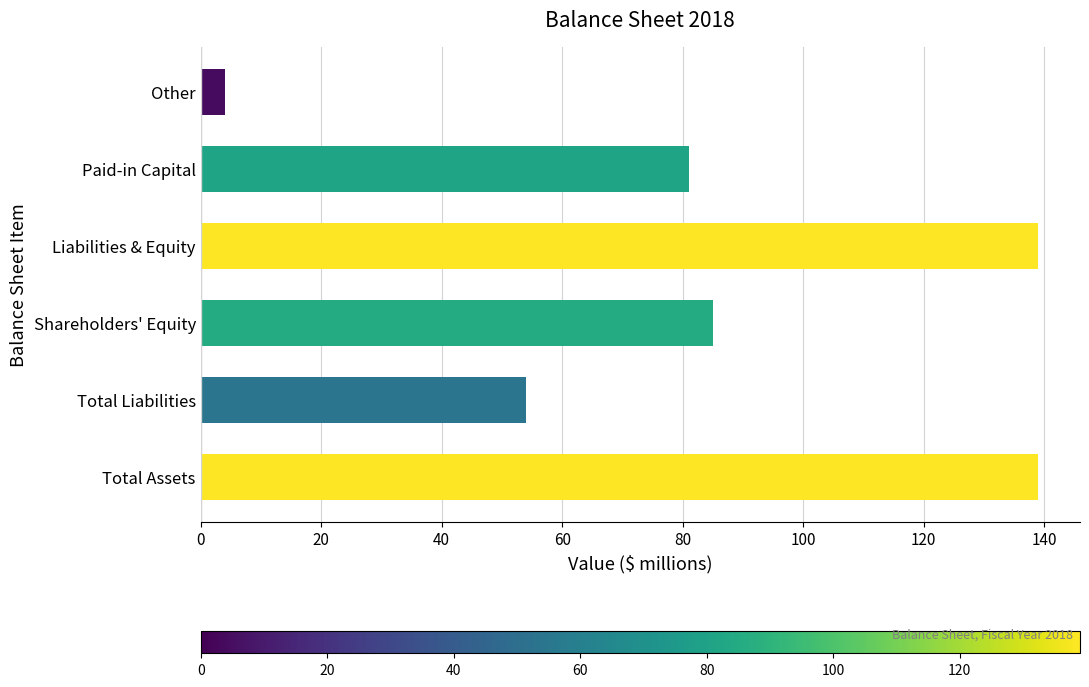

Where is the data nearest to the value 71?

Paid-in Capital